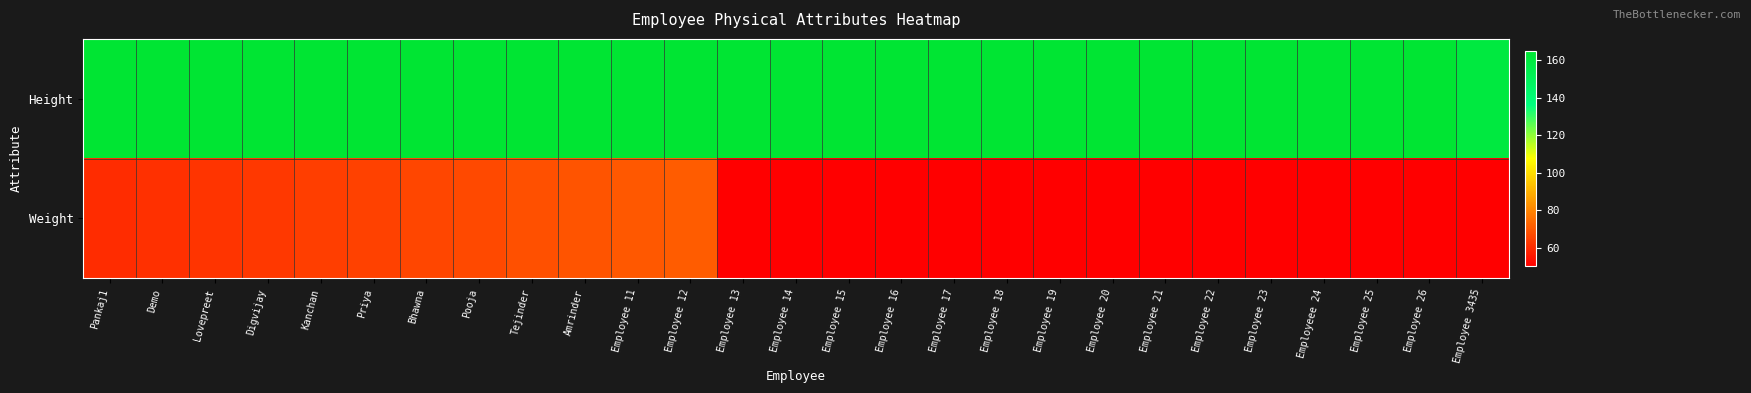

Which series has the largest total across all categories?

Height